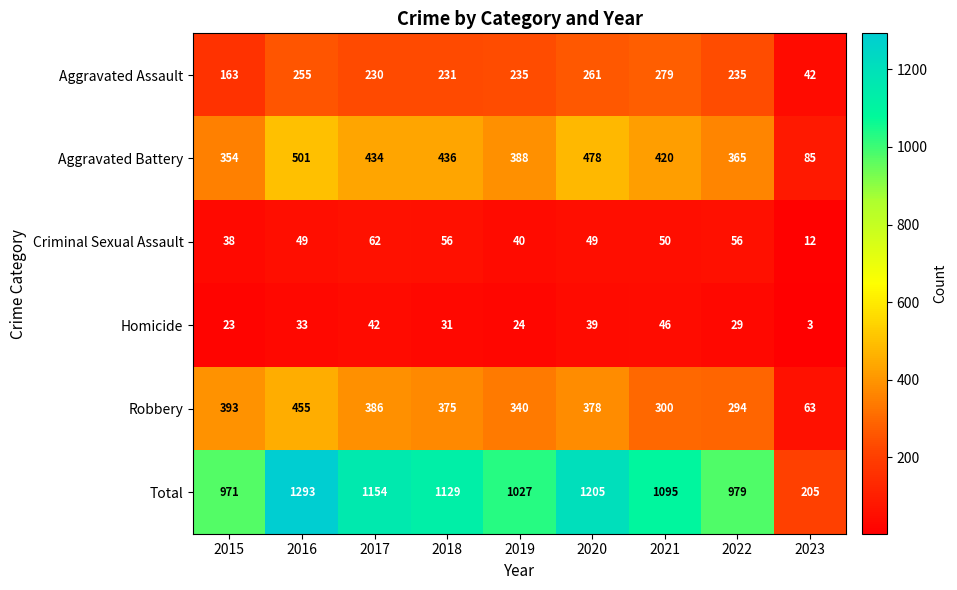

What is the total value across all series at 2015?

1942